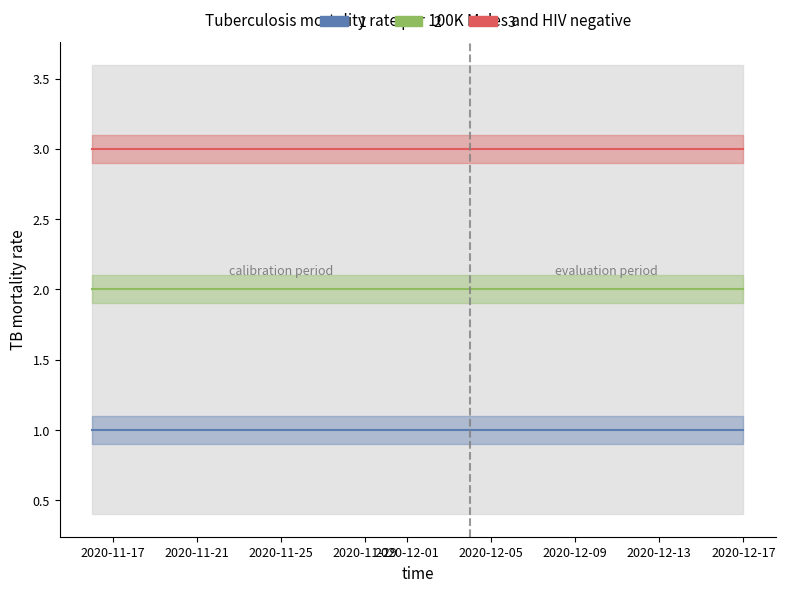

Where is 1 nearest to the value 1?

2020-11-16